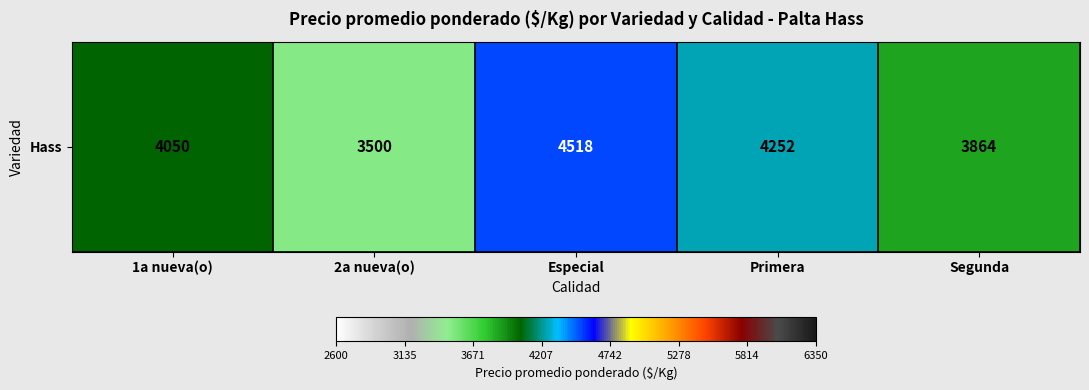

What is the sum of the values at Segunda and Especial?

8381.8